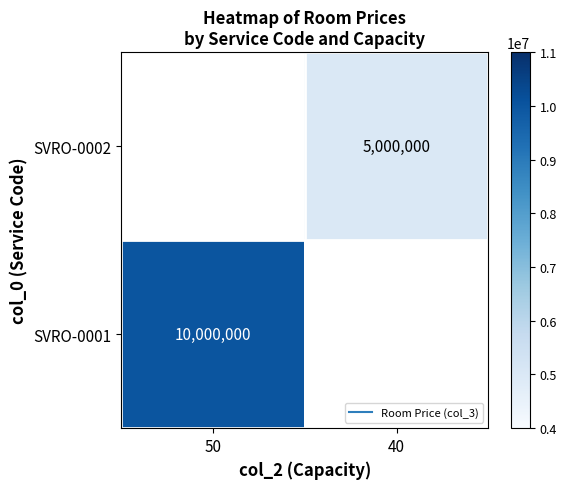

Count the number of data series in this chart.

2